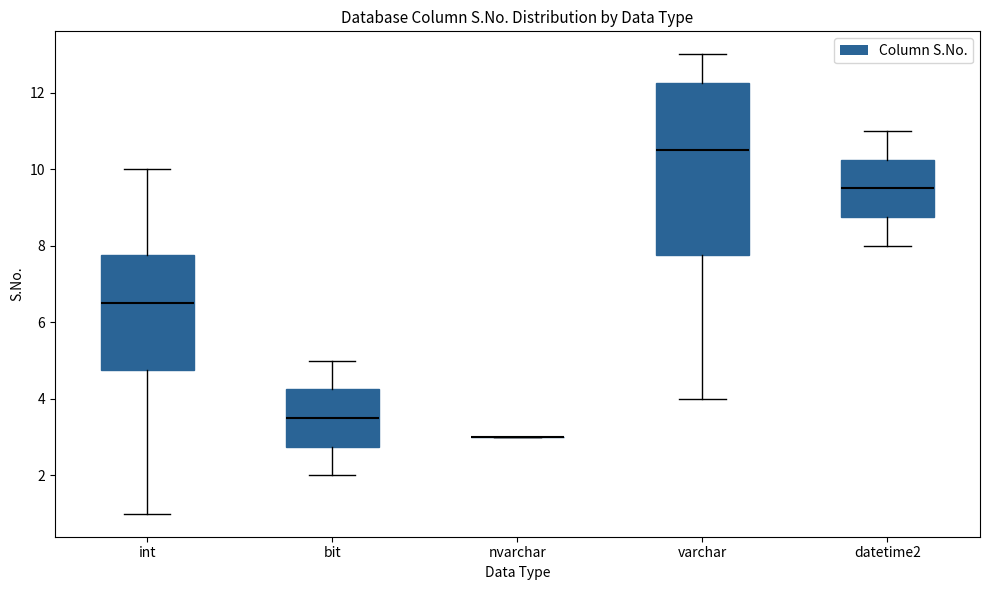

Which box is the tallest, from its lower edge to its upper edge?

varchar